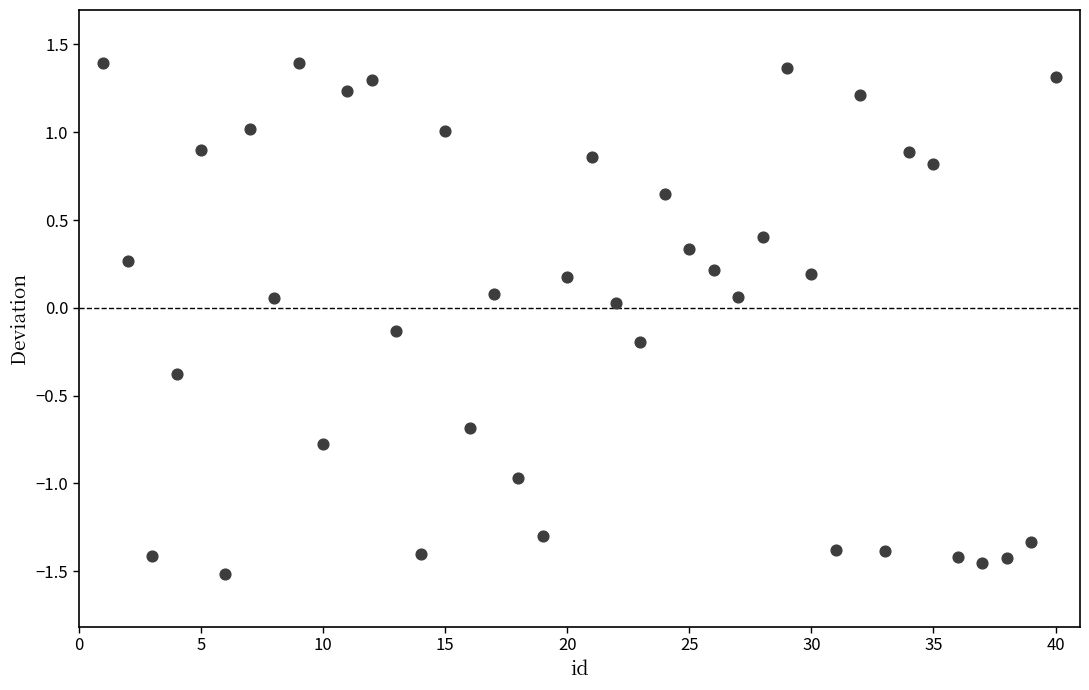

What is the range of X values (max minus min)?

39.0